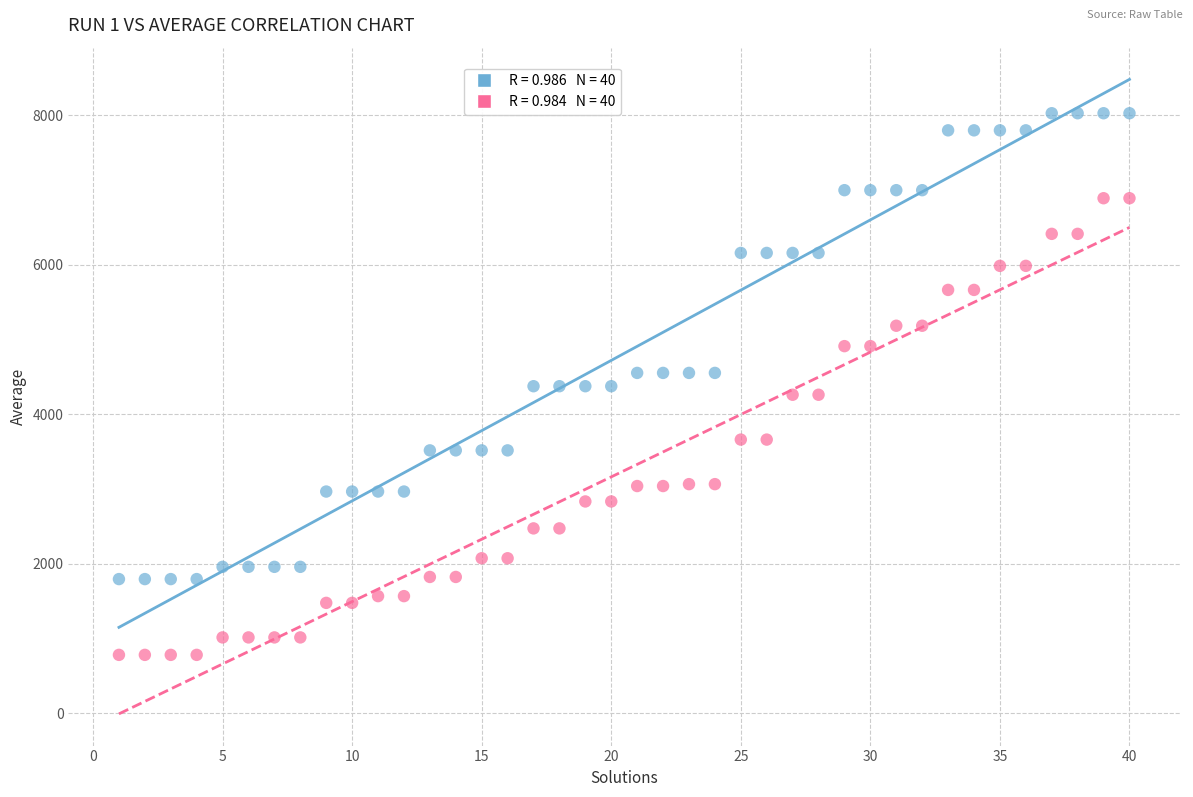

Across all data points, what is the range of Y values (max minus min)?

7250.3